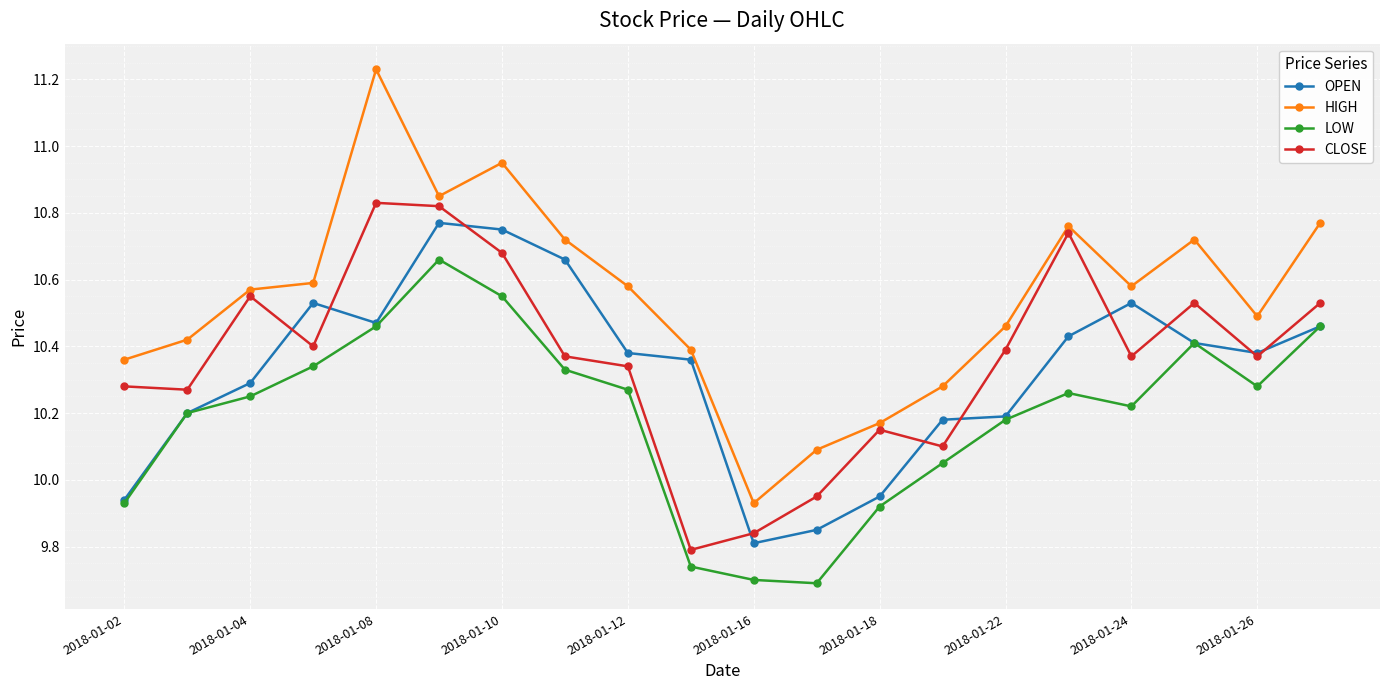

Does the chart have visible grid lines?

Yes